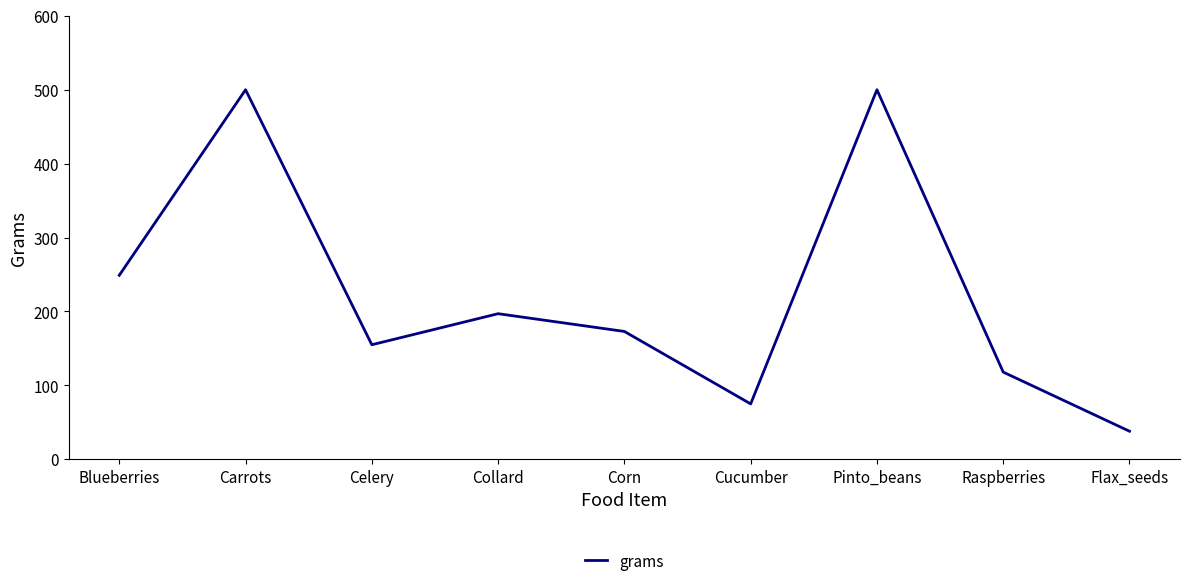

What is the difference between the second highest and second lowest values?

425